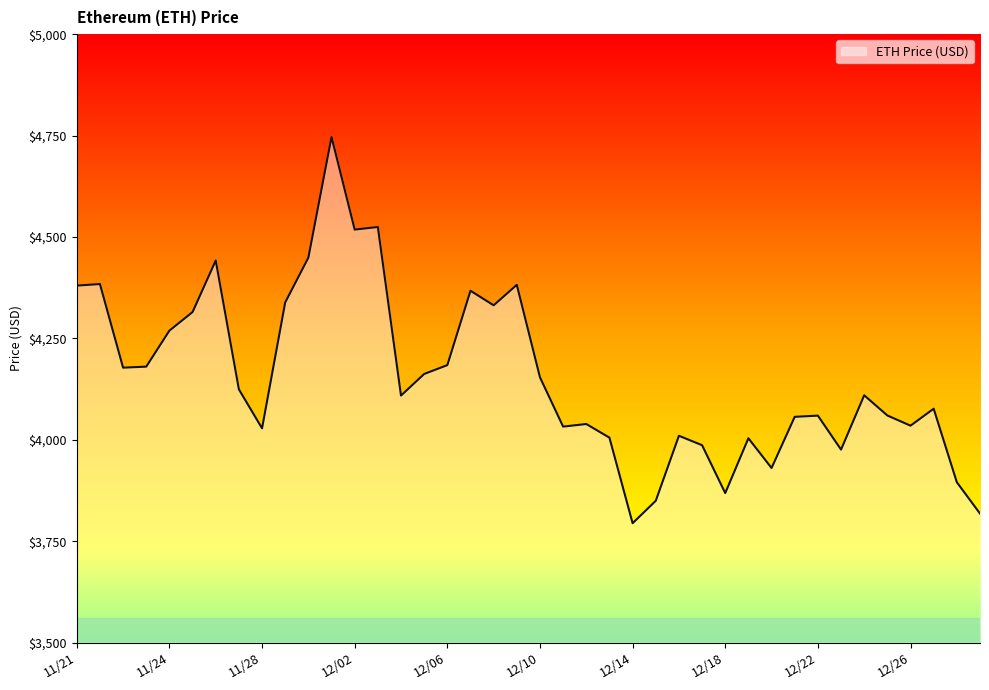

What is the minimum value shown in the chart?

3794.3